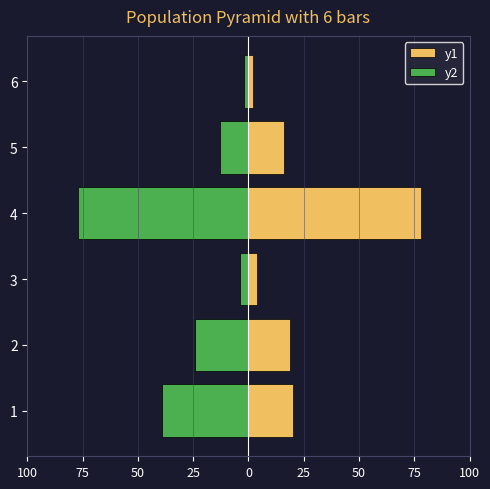

Which has a higher value, 1 or 6?

1